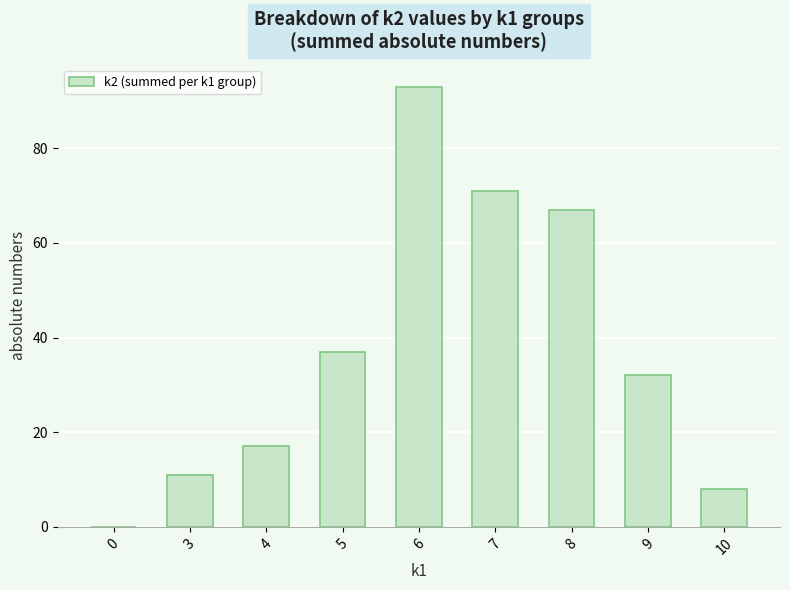

What is the greatest value displayed?

93